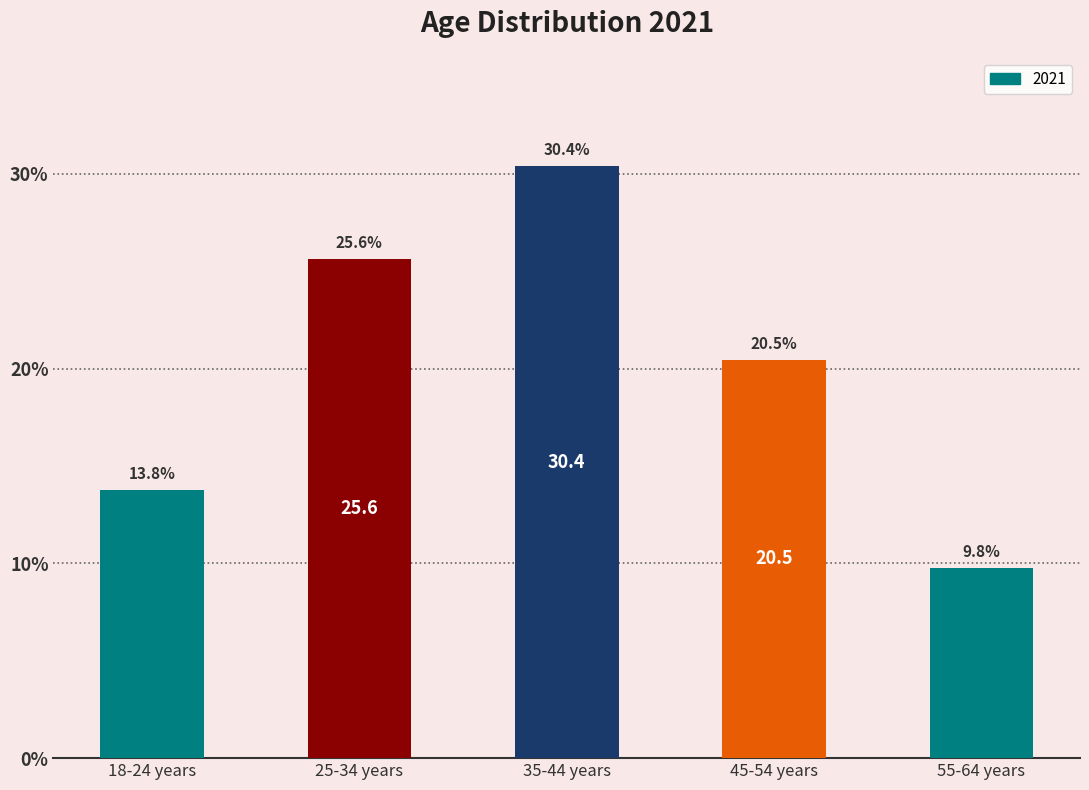

What is the minimum value shown in the chart?

9.8